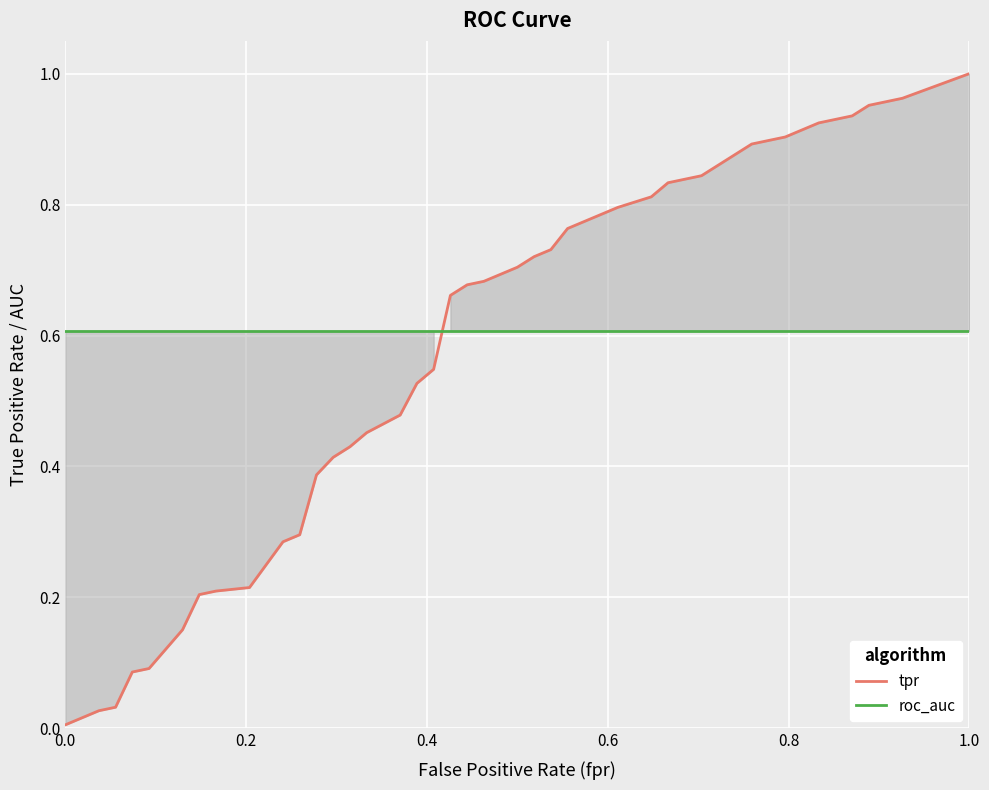

Which series has the largest range (max minus min)?

tpr